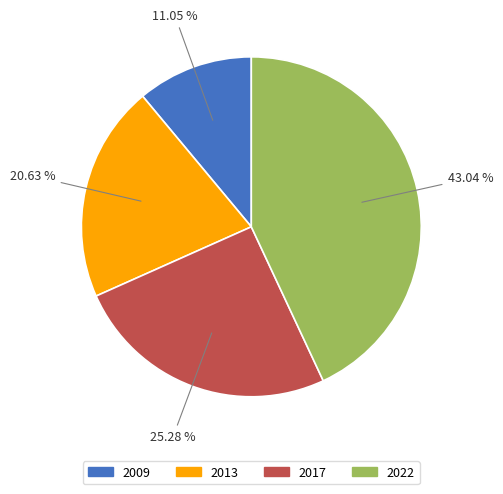

Is there a majority slice in this chart?

No